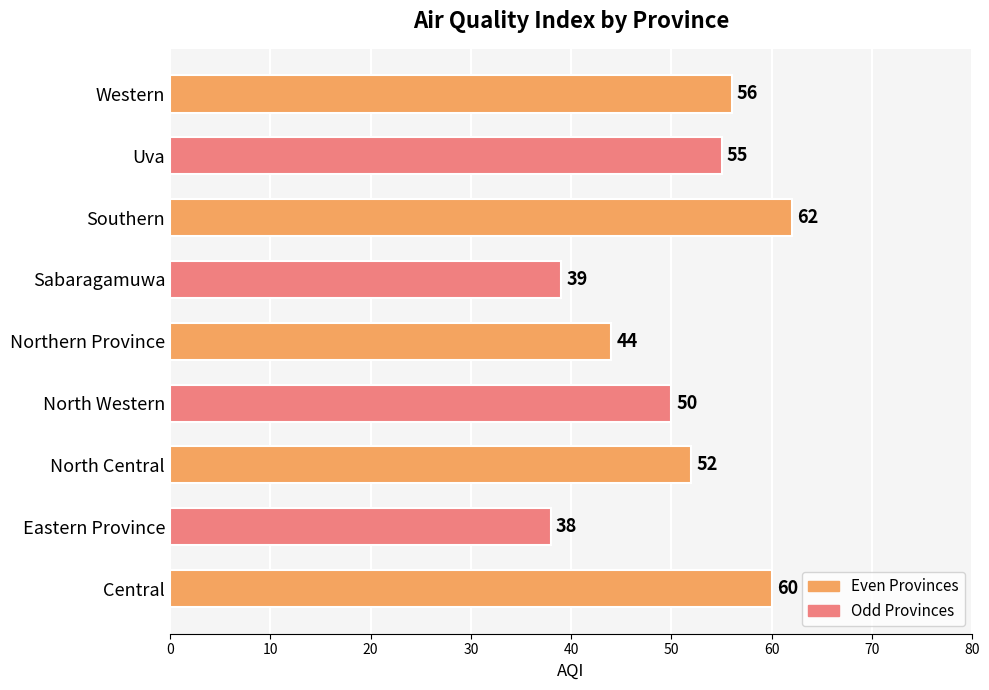

What is the sum of all values?

456